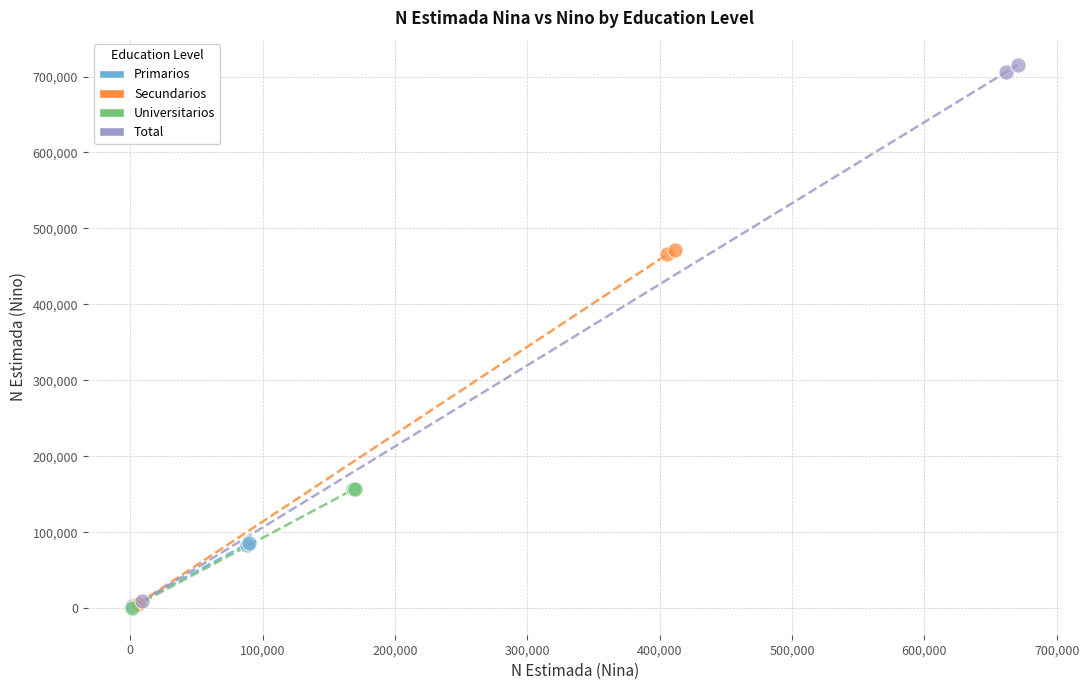

Which series reaches the maximum Y coordinate?

Total